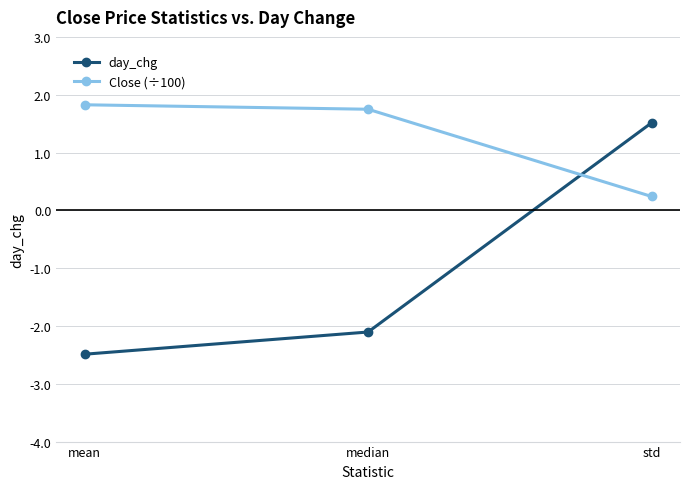

Where does the day_chg series first go above -2?

std